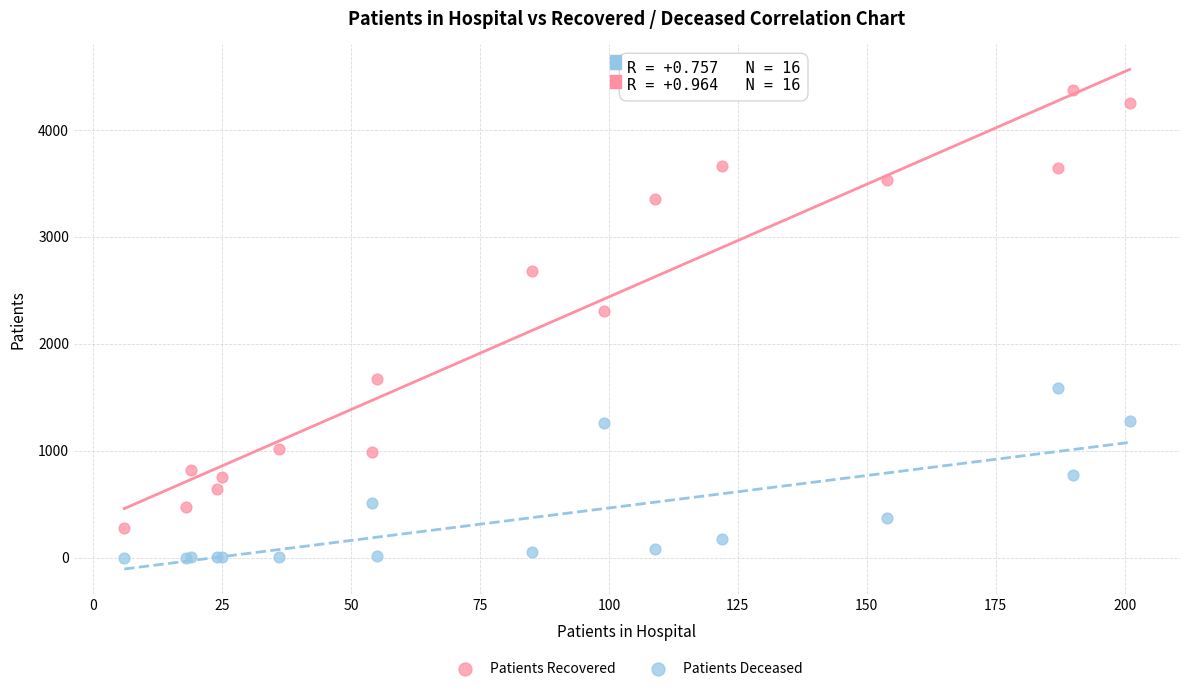

Across all series, what Y value is closest to 2188?

2306